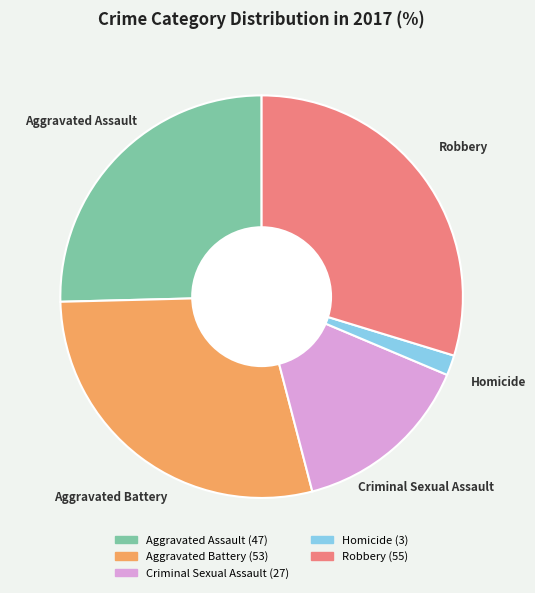

What is the ratio of the value at Robbery to the value at Homicide?

18.3